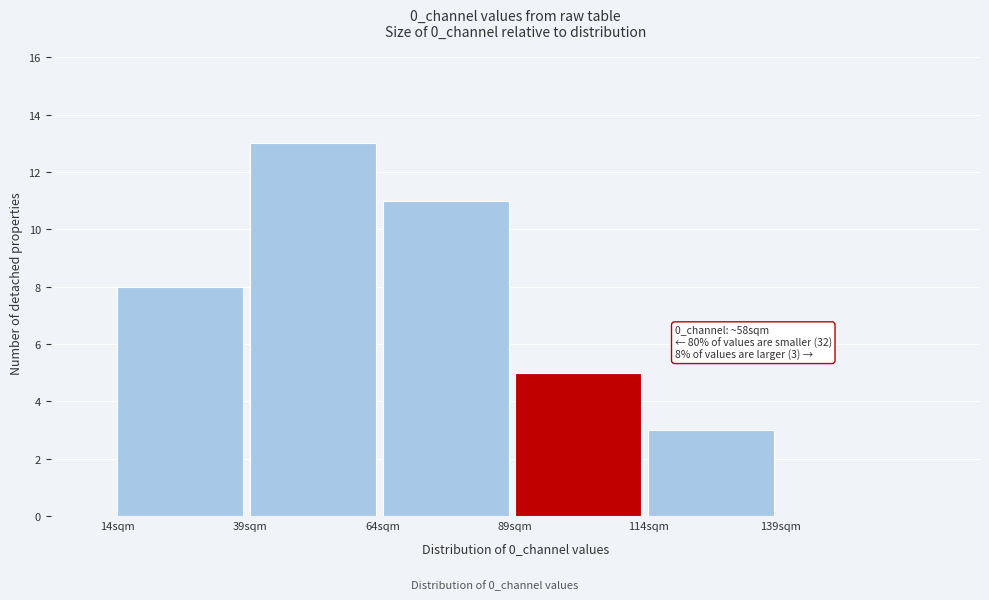

Which range on the x-axis has the tallest bar?

39 to 64